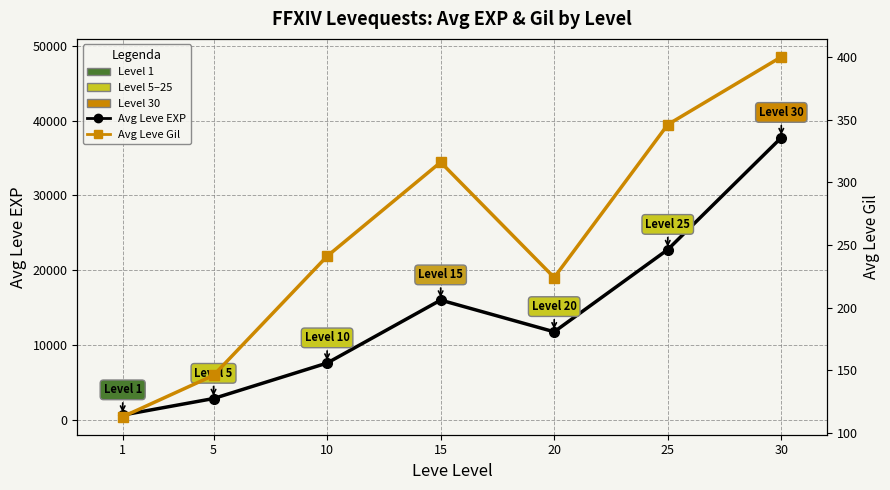

The value of Avg Leve Gil at 10 is 115. True or false?

False